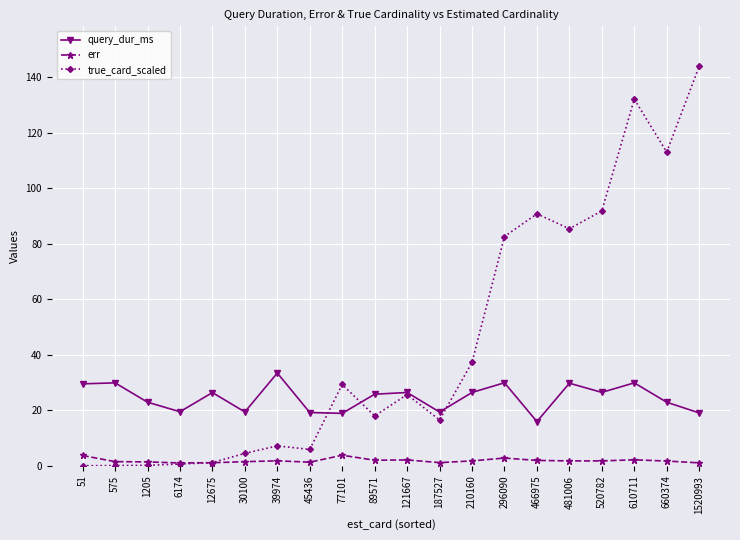

True or false: query_dur_ms has a value of 8.6 at 296090.

False